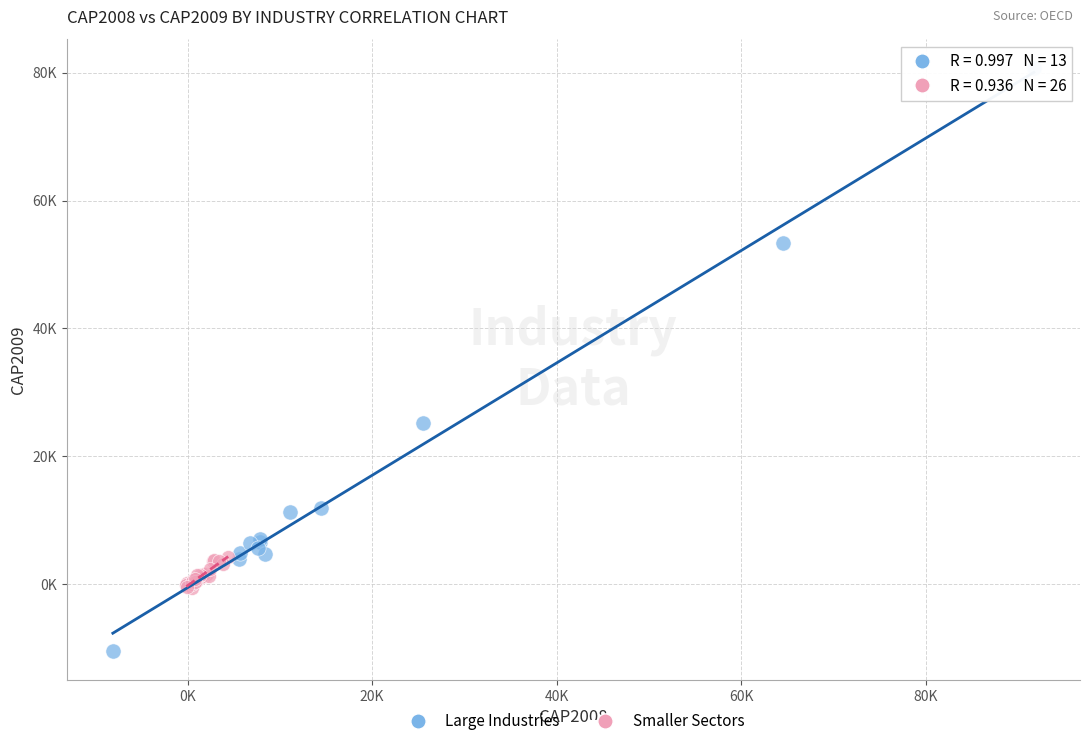

What are all the series names shown in the legend?

Large Industries, Smaller Sectors